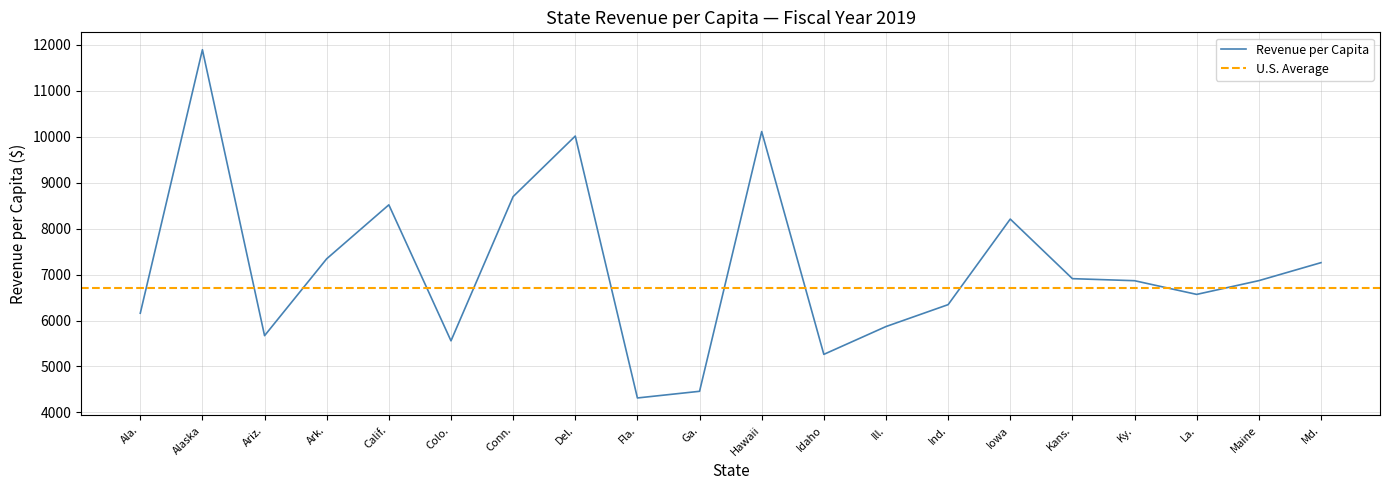

True or false: Revenue per Capita has a value of 10014.5 at Del..

True